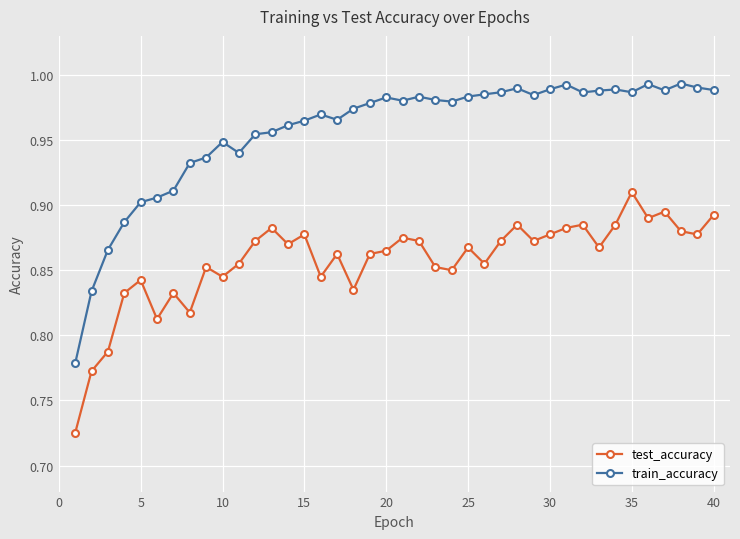

True or false: train_accuracy and test_accuracy cross at least once.

False